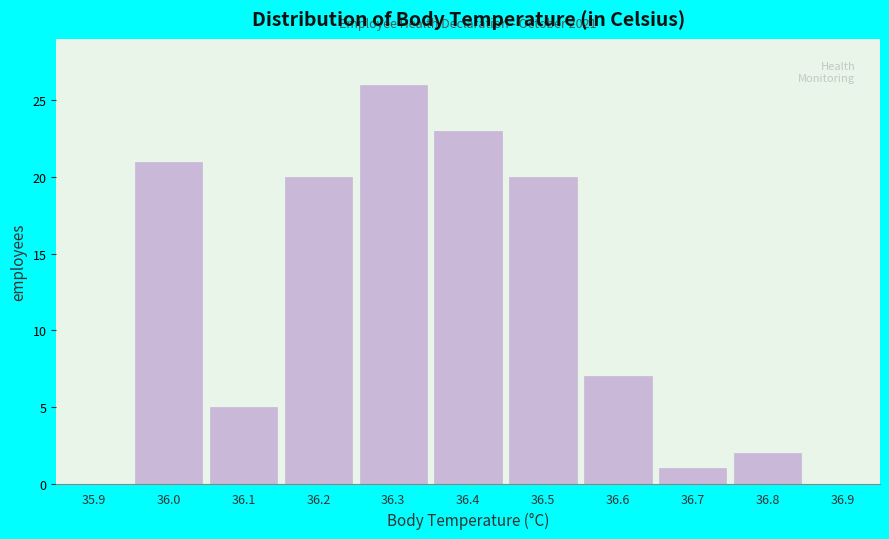

Which range on the x-axis has the tallest bar?

36.25 to 36.35